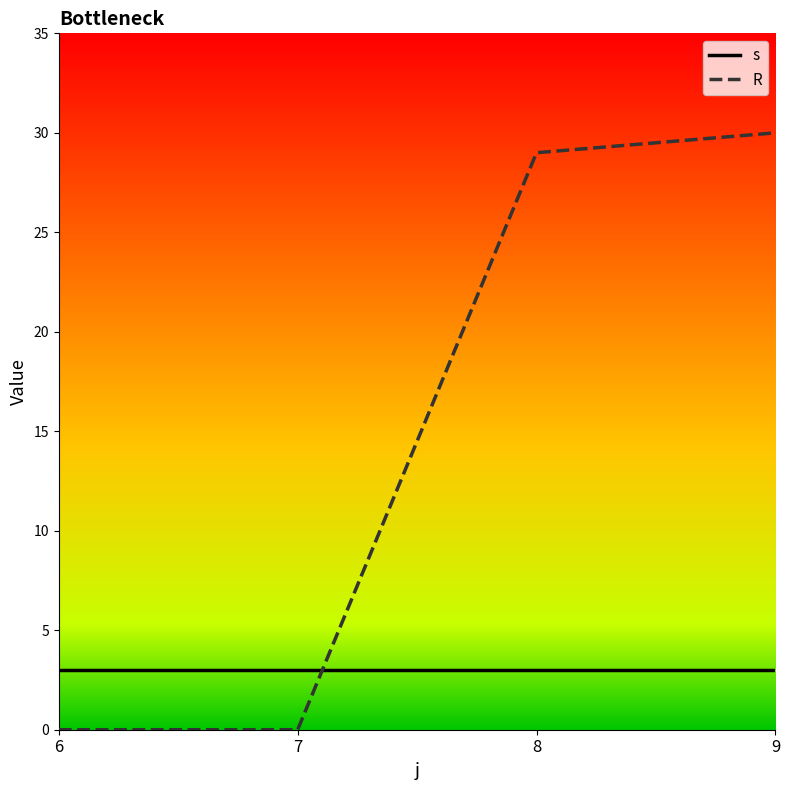

Which category has the highest value in the R series?

9